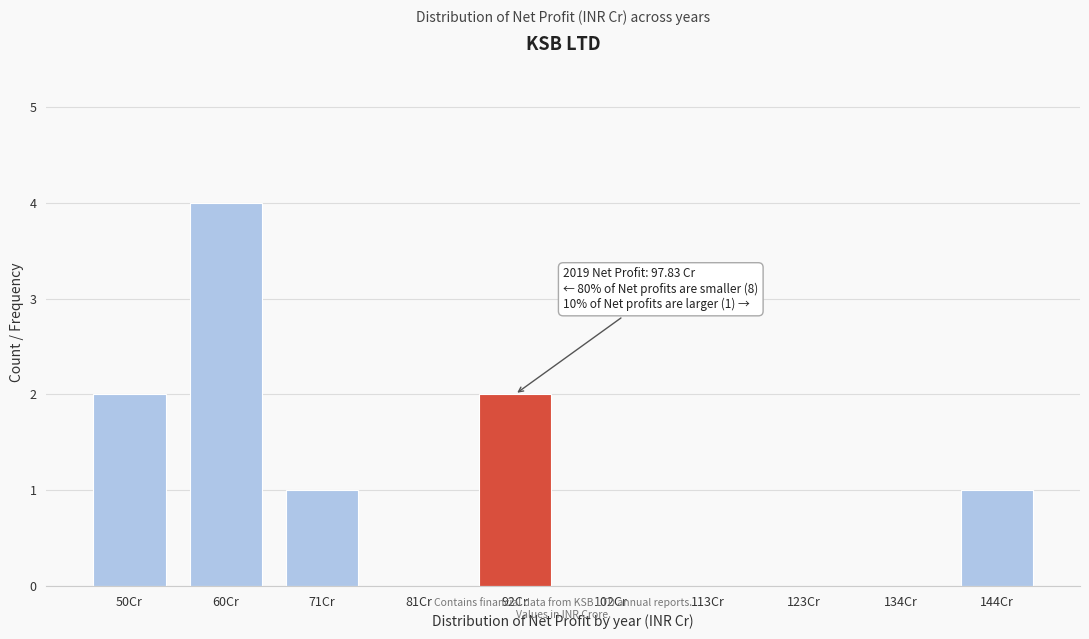

Reading left to right, extract all data points from this chart.

50Cr=2	60Cr=4	71Cr=1	81Cr=0	92Cr=2	102Cr=0	113Cr=0	123Cr=0	134Cr=0	144Cr=1